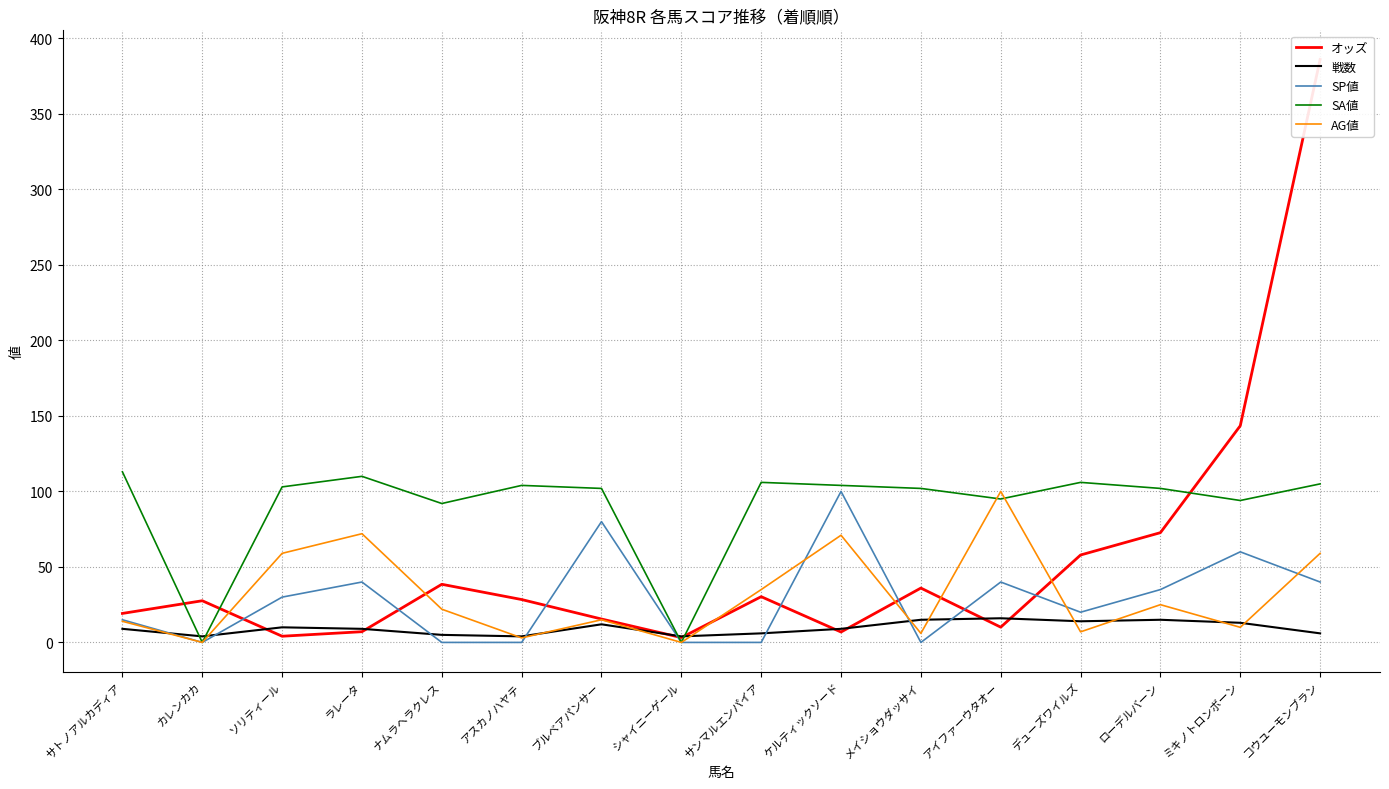

How many lines are shown in the chart?

5